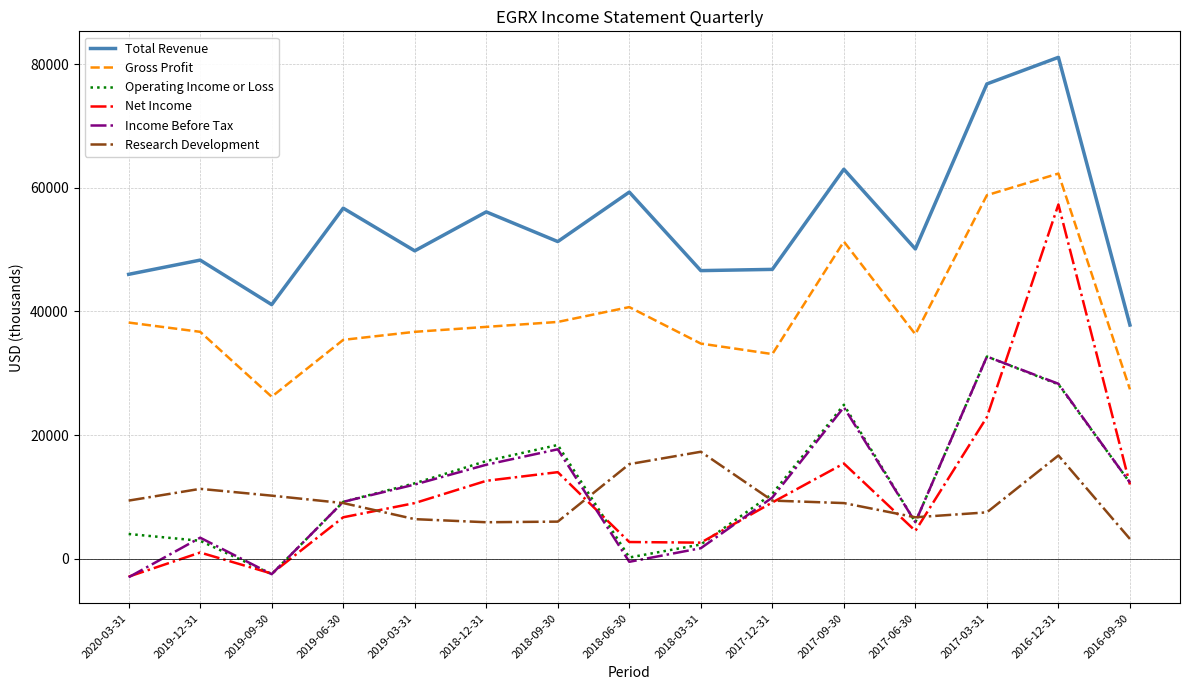

True or false: Total Revenue and Gross Profit intersect in this chart.

False